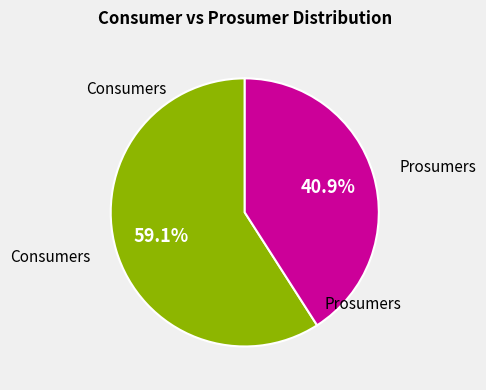

Is there a majority slice in this chart?

Yes